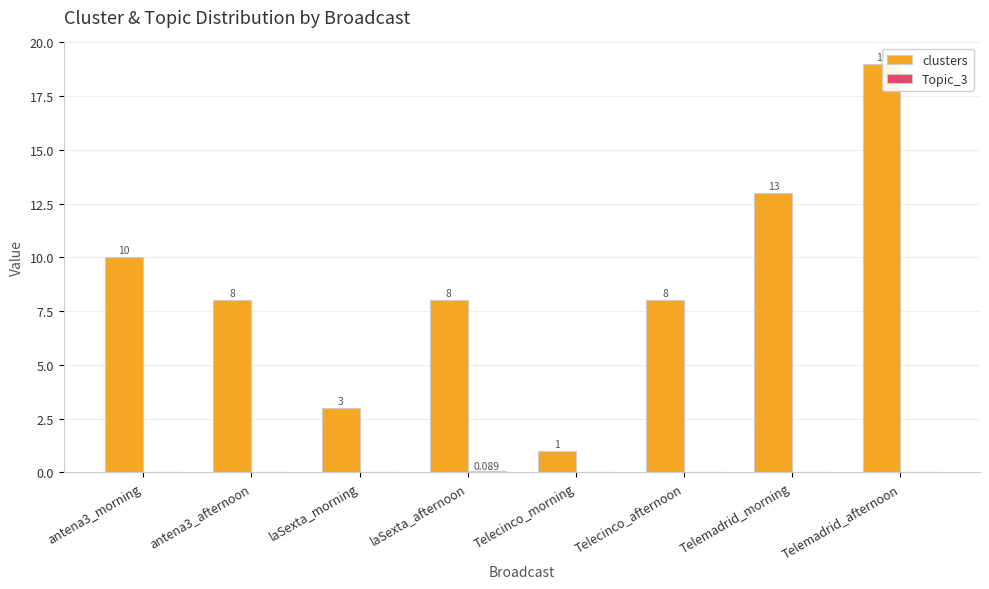

Between antena3_morning and laSexta_afternoon, which series saw the biggest shift?

clusters